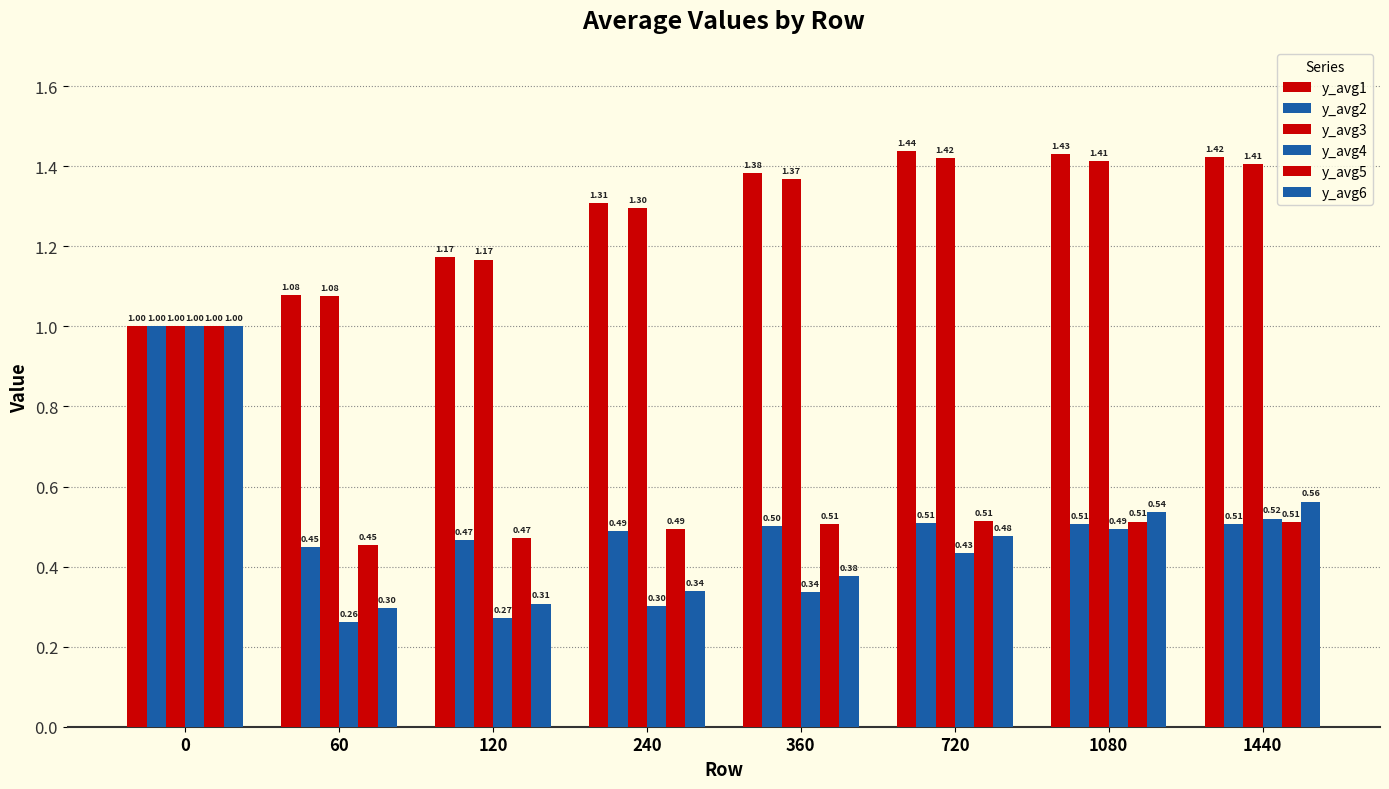

List the labels in order of y_avg6 value, smallest first.

60, 120, 240, 360, 720, 1080, 1440, 0